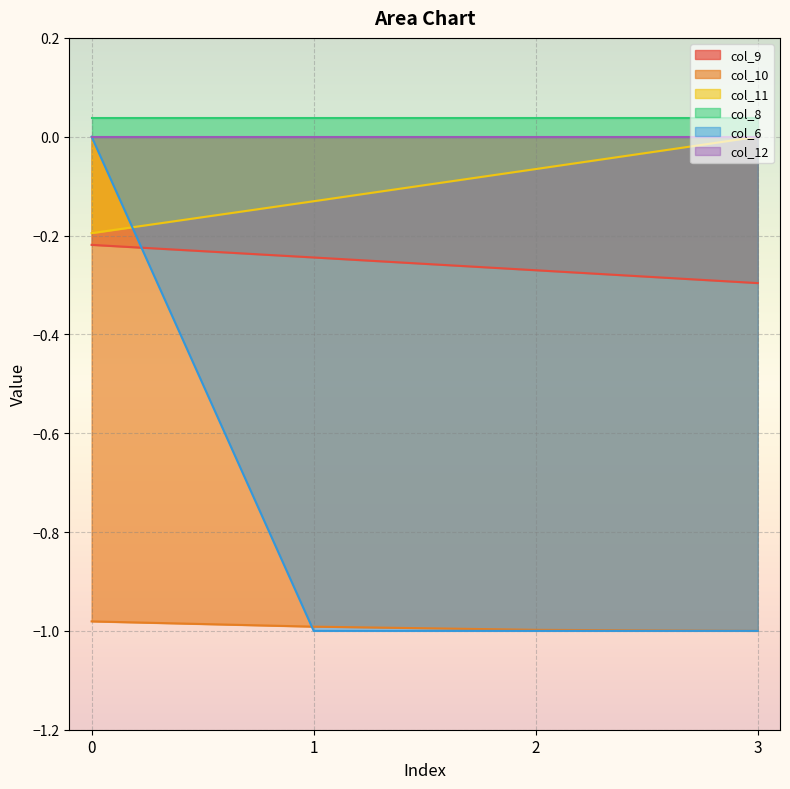

The col_10 series shows -1.0 at 2. True or false?

True